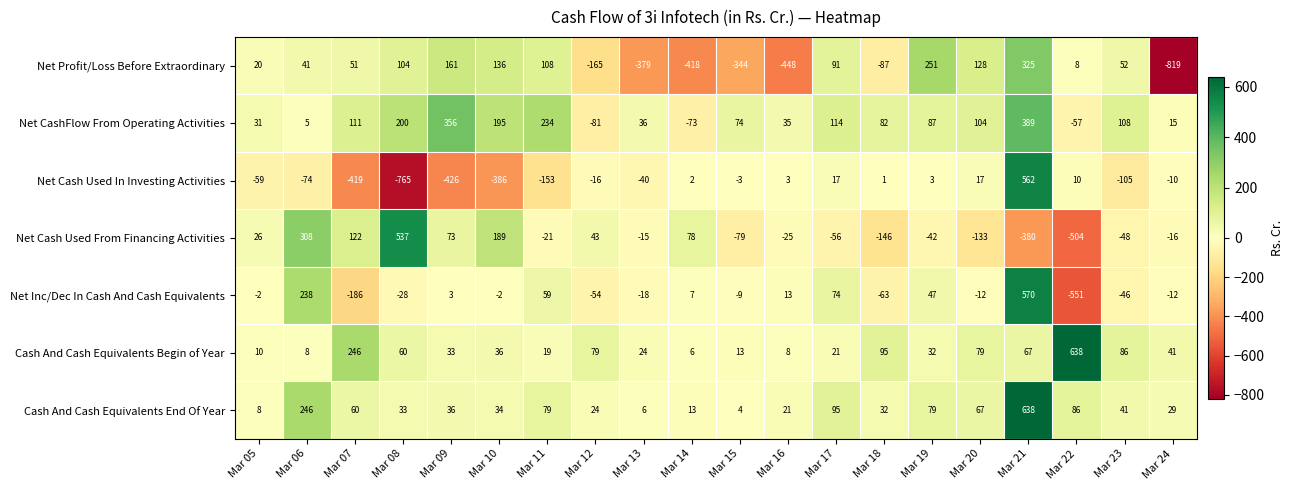

What is the sum of all Net Cash Used From Financing Activities values?

-89